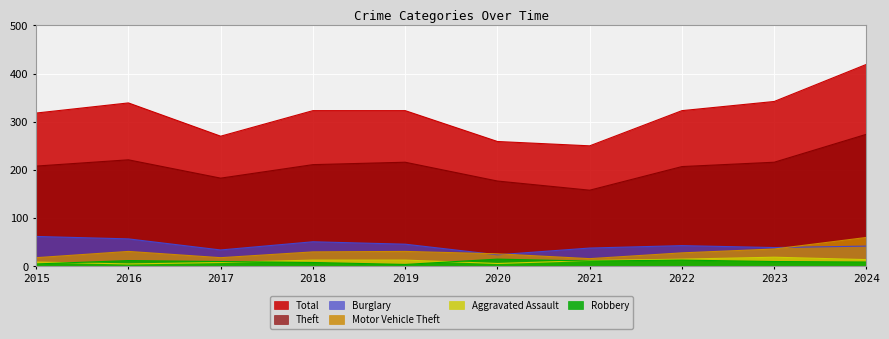

What is the difference between the maximum and minimum values in the Theft series?

116